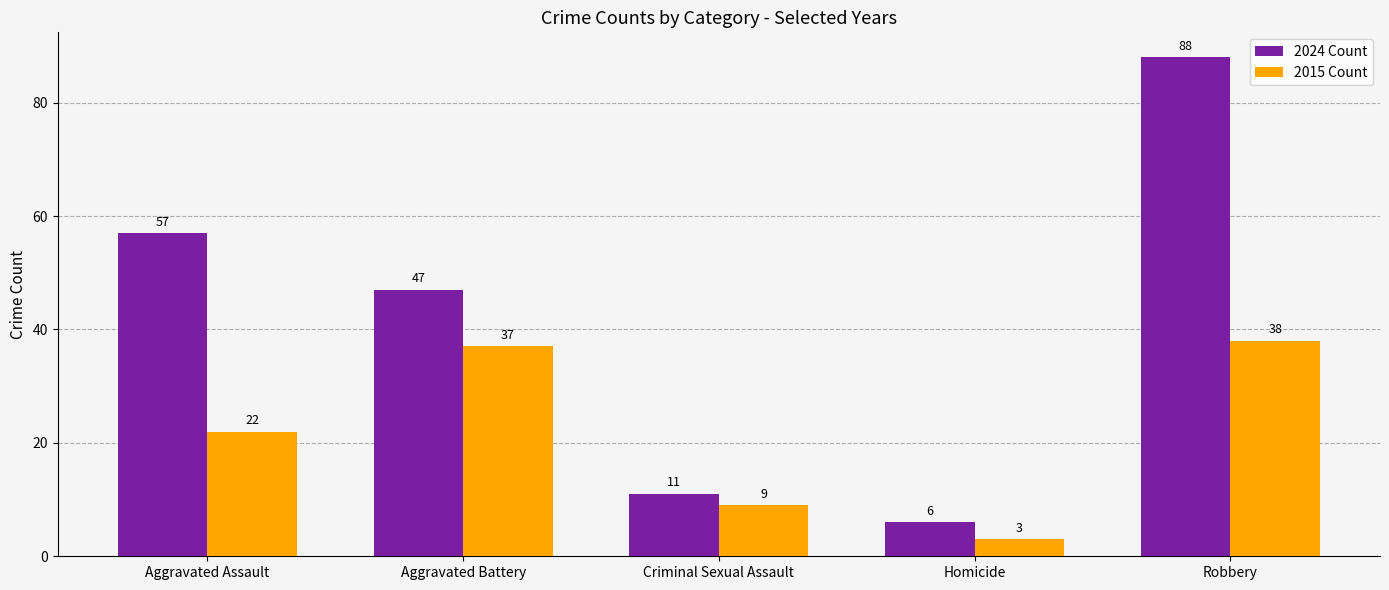

Rank the series at Aggravated Assault from highest to lowest value.

2024 Count, 2015 Count